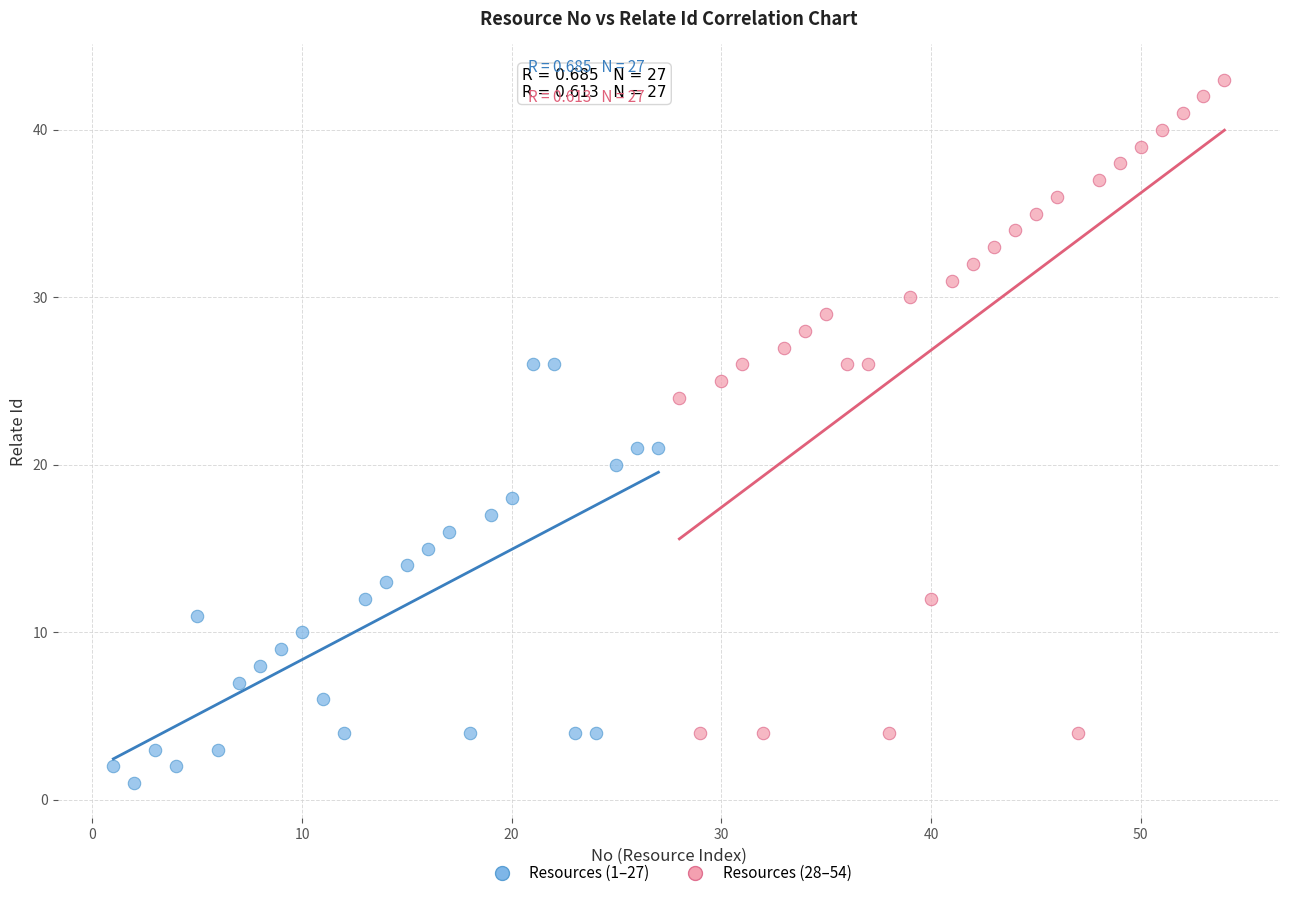

Which series contains the highest Y value?

Resources (28–54)